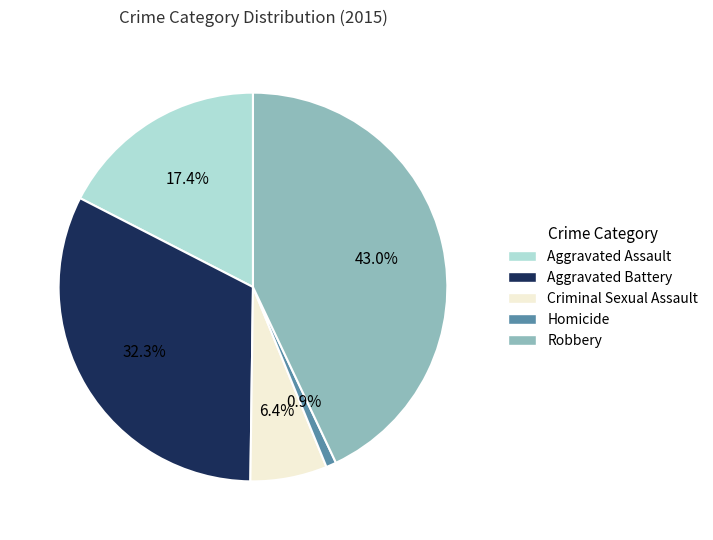

What is the ratio of the value at Aggravated Assault to the value at Criminal Sexual Assault?

2.7